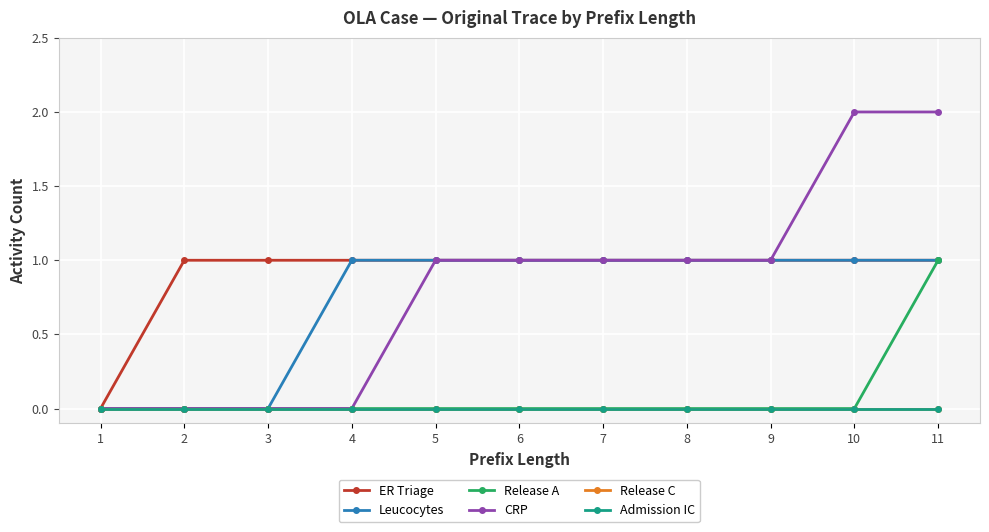

Between 7 and 11, which series saw the biggest shift?

Release A